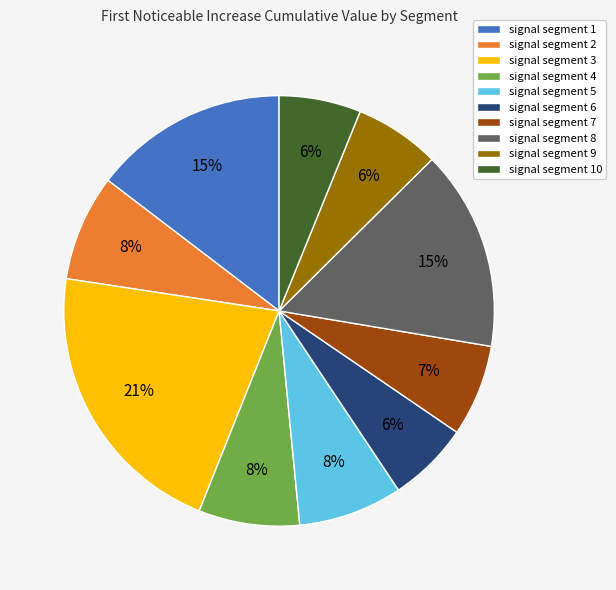

Is the sum of signal segment 3 and signal segment 9 greater than half?

No